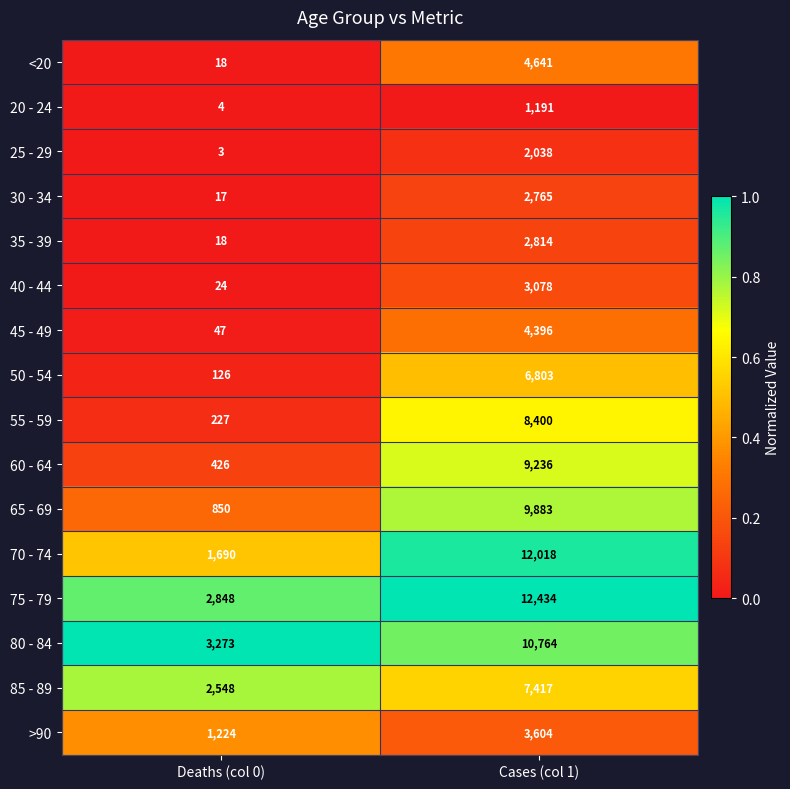

True or false: 25 - 29 has a value of 3 at Deaths (col 0).

True